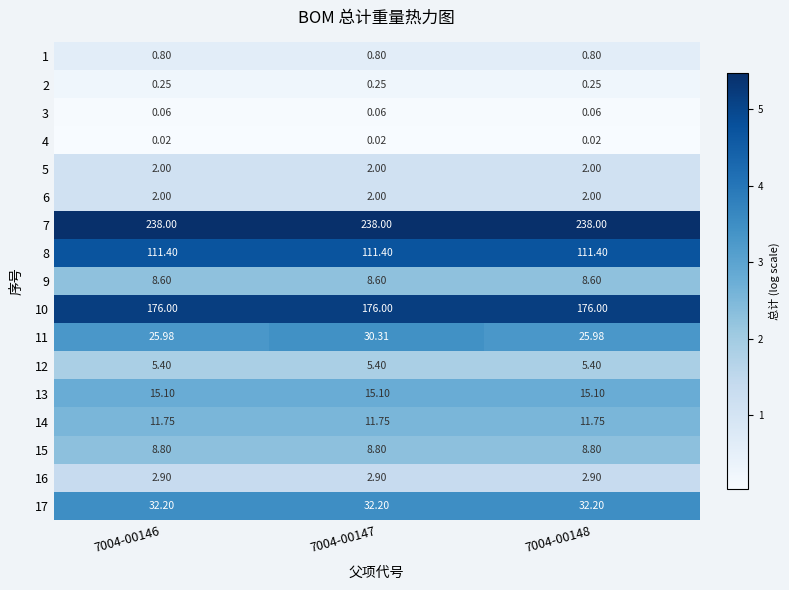

How many categories are shown in the chart?

3